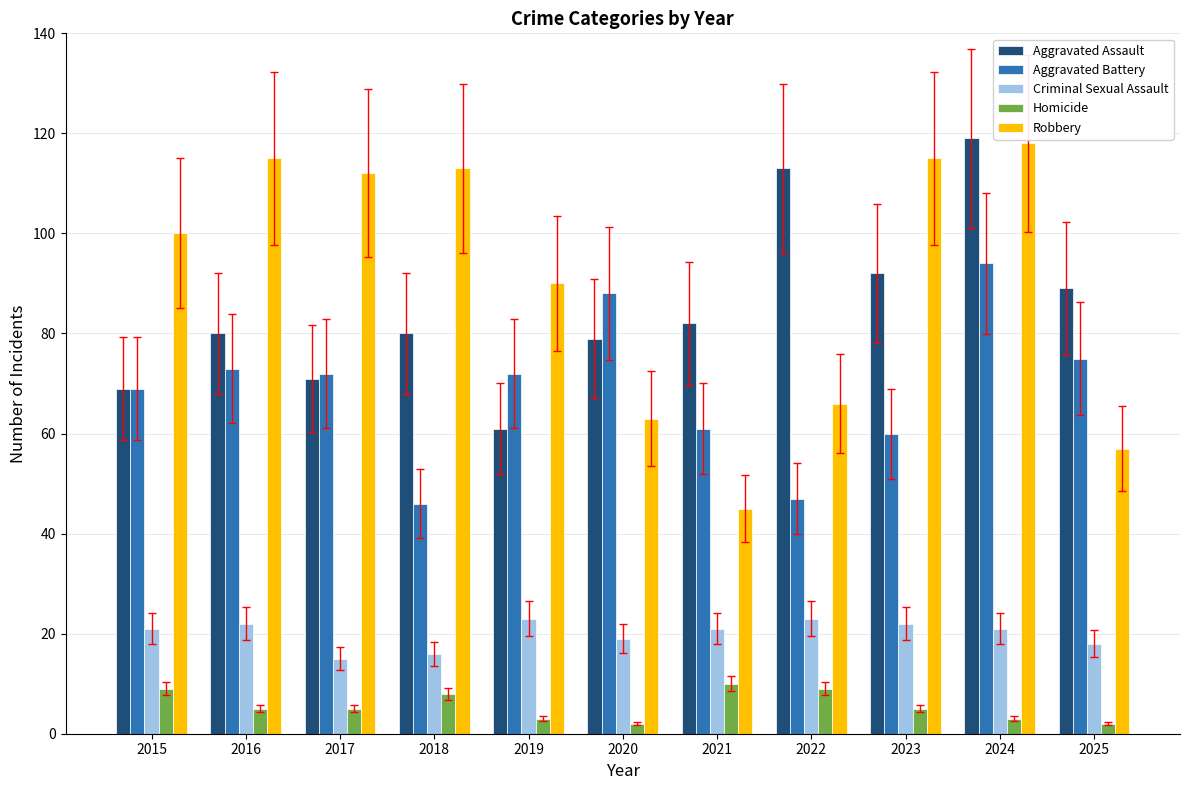

How many data points in Robbery are less than 100?

5